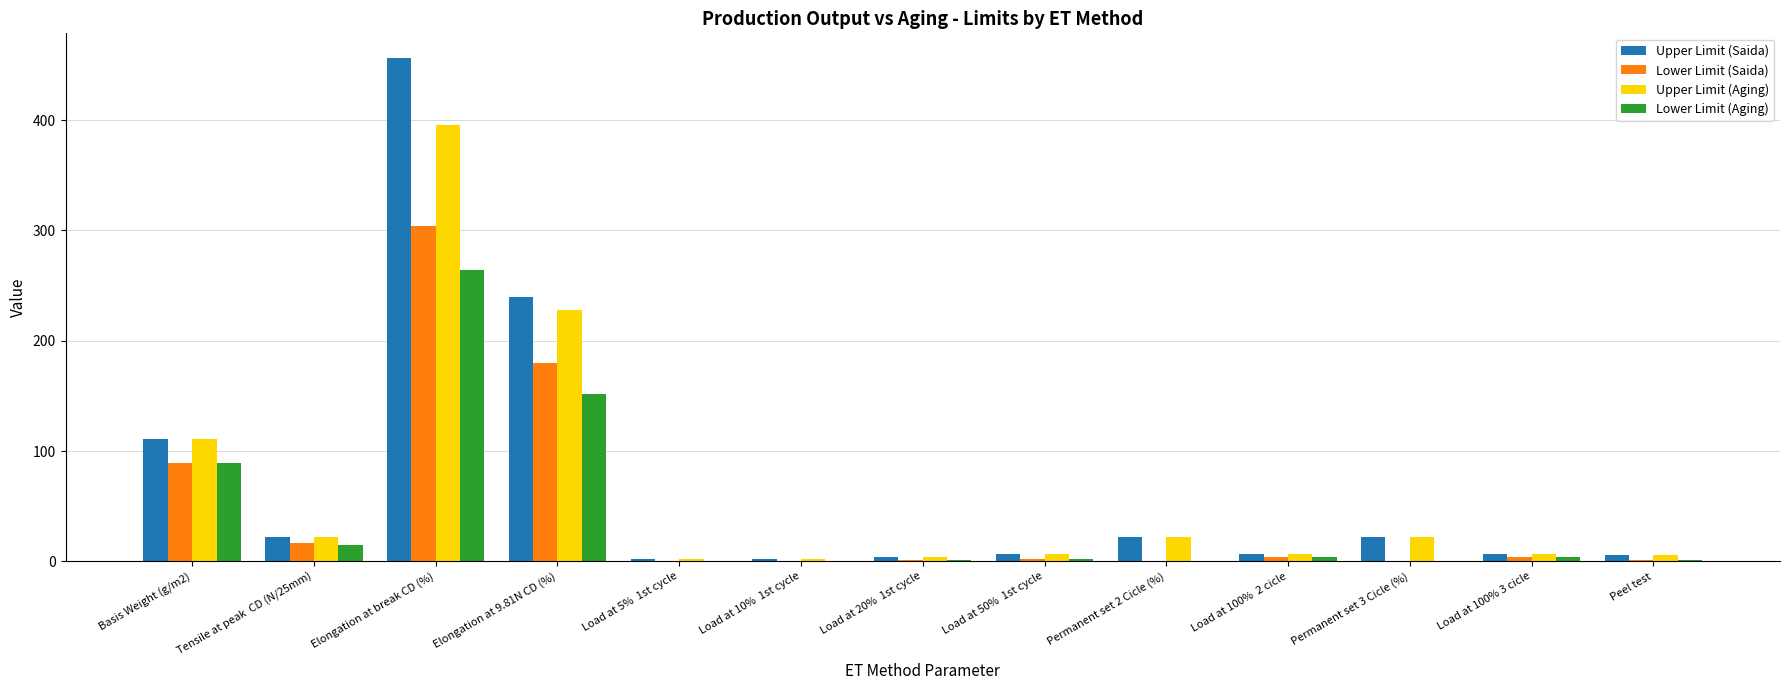

Are the bars horizontal?

No